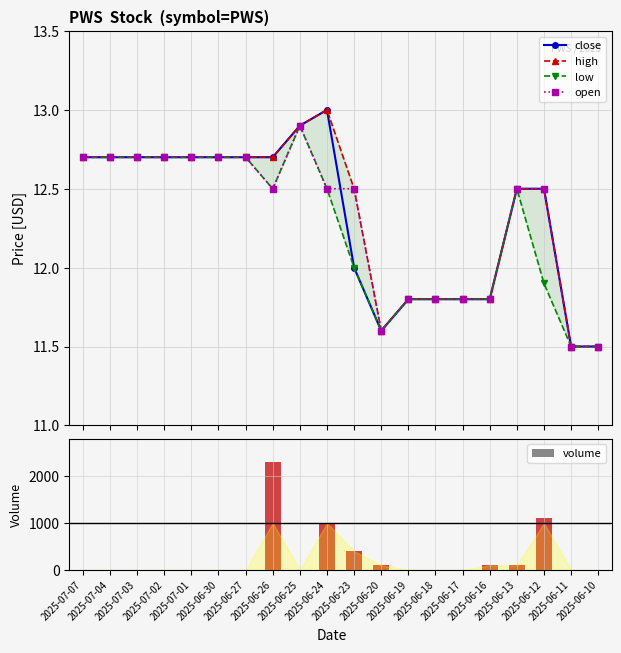

Between 2025-06-26 and 2025-06-30, which is larger?

2025-06-26